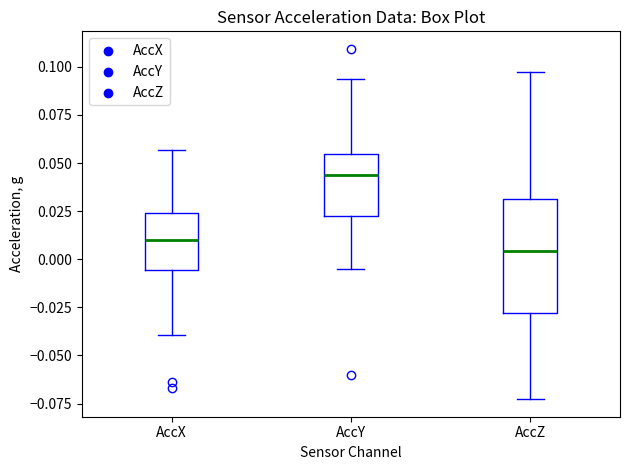

Reading left to right, read every box against the y-axis: the position of its median line, the range the box covers, and the ends of its whiskers. The values are not printed on the chart, so give them approximately, as read against the axis.

AccX: median 0.010, box -0.005 to 0.025, whiskers -0.040 to 0.055
AccY: median 0.045, box 0.025 to 0.055, whiskers -0.005 to 0.095
AccZ: median 0.005, box -0.030 to 0.030, whiskers -0.075 to 0.095